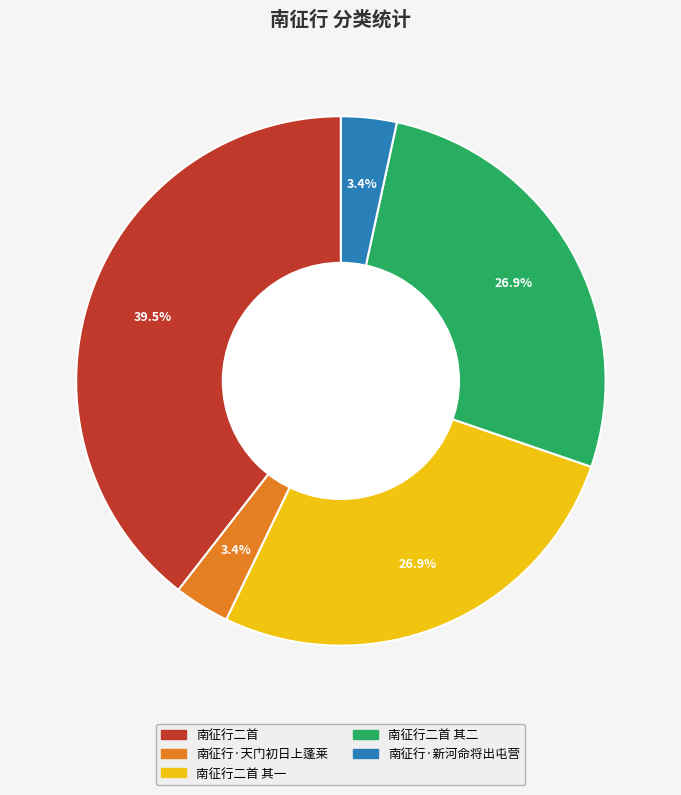

Is there any slice that represents more than half of the pie?

No